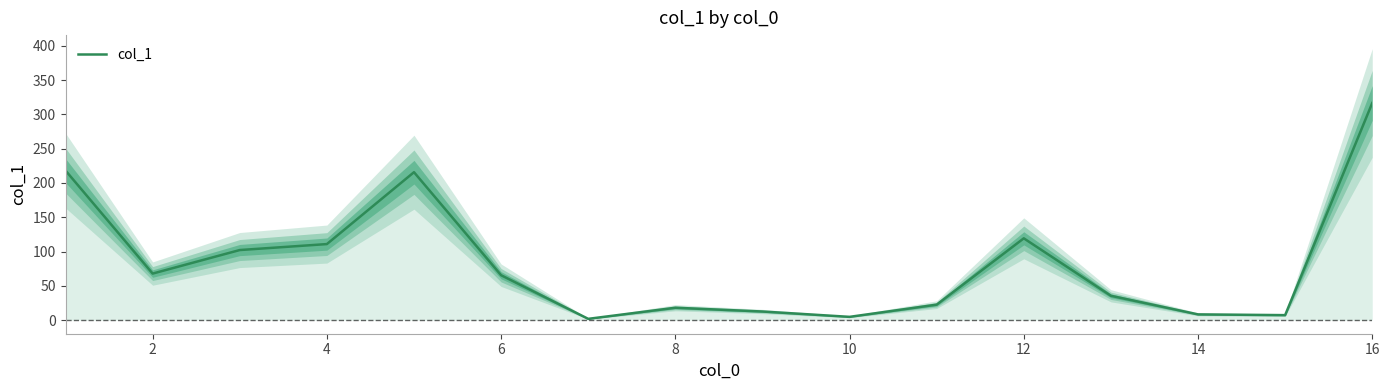

True or false: there are more than 1 points higher than both neighbors.

True